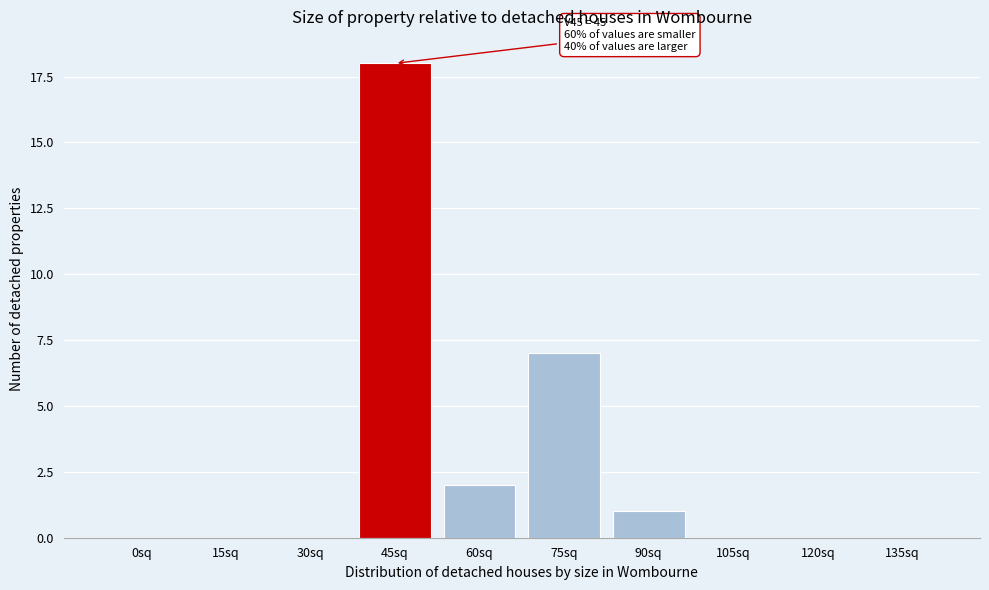

Reading right to left, transcribe all the data shown in this chart.

135sq=0	120sq=0	105sq=0	90sq=1	75sq=7	60sq=2	45sq=18	30sq=0	15sq=0	0sq=0